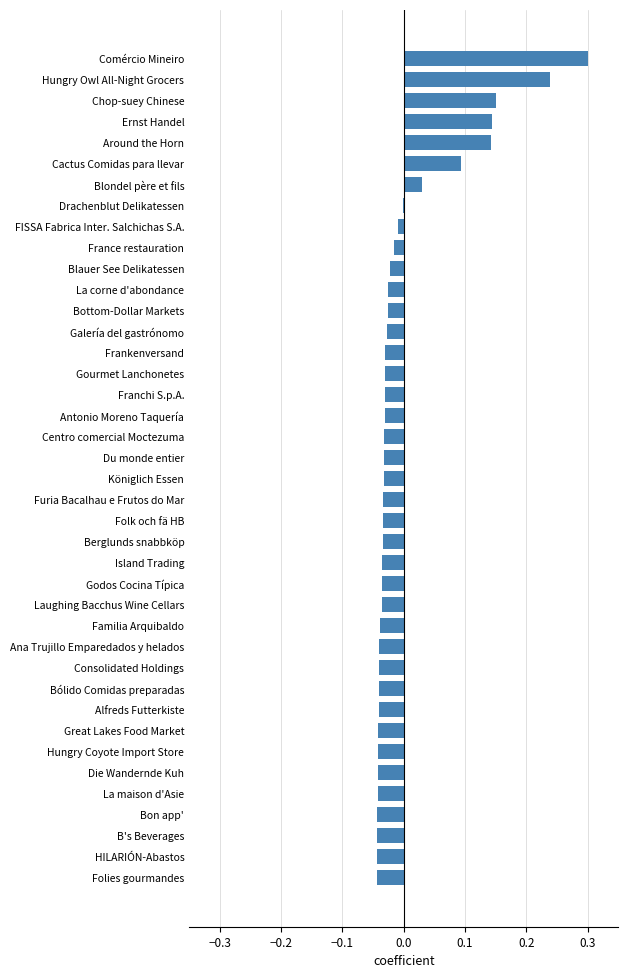

What is the maximum value shown in the chart?

0.3